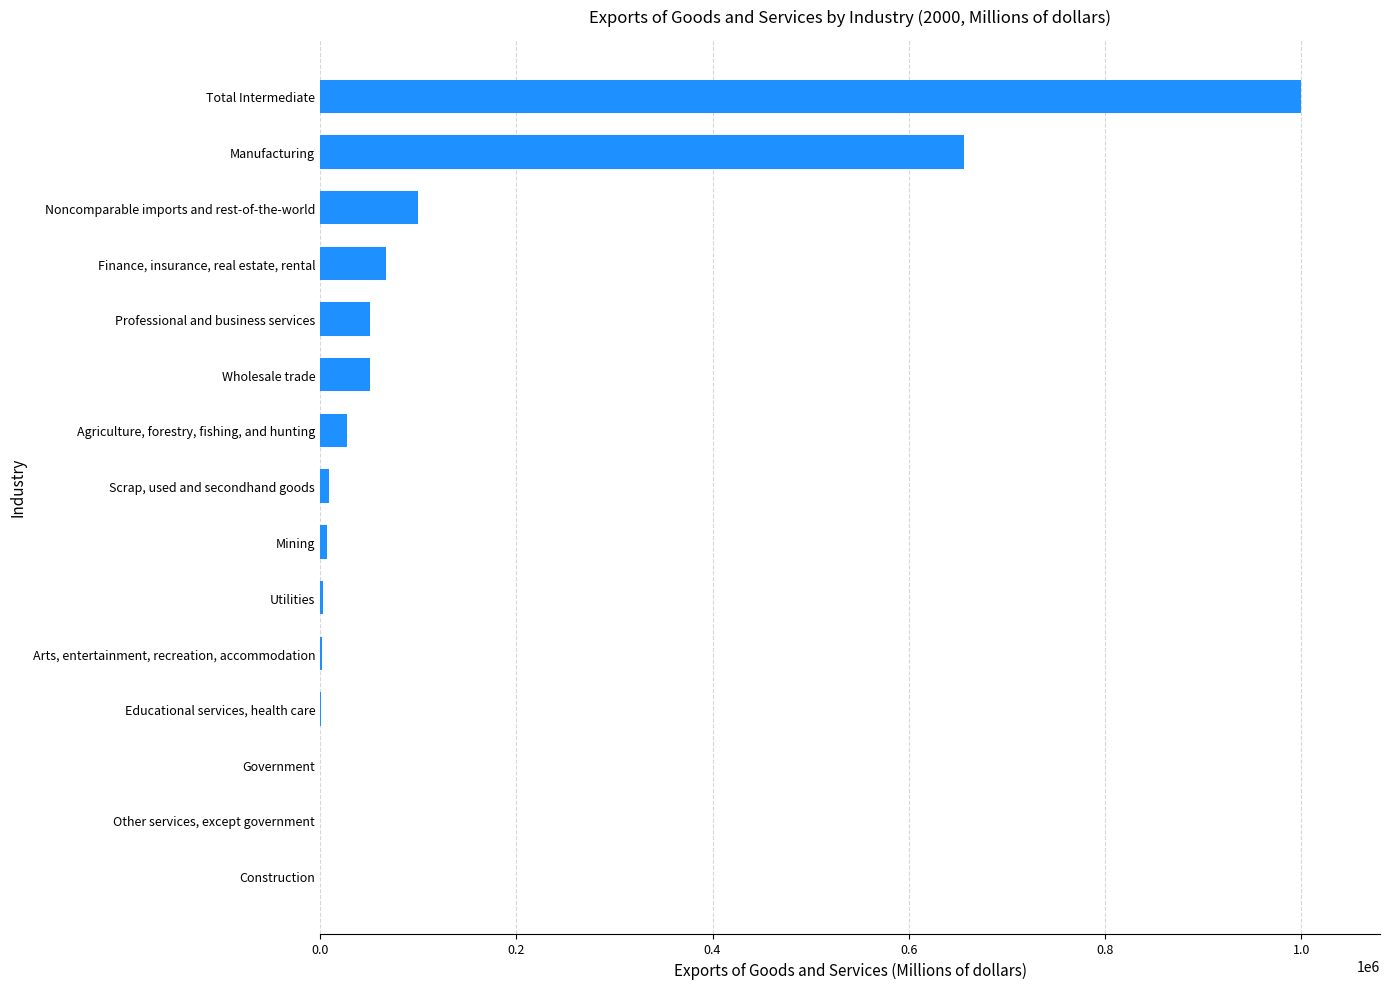

Between Professional and business services and Scrap, used and secondhand goods, which is larger?

Professional and business services